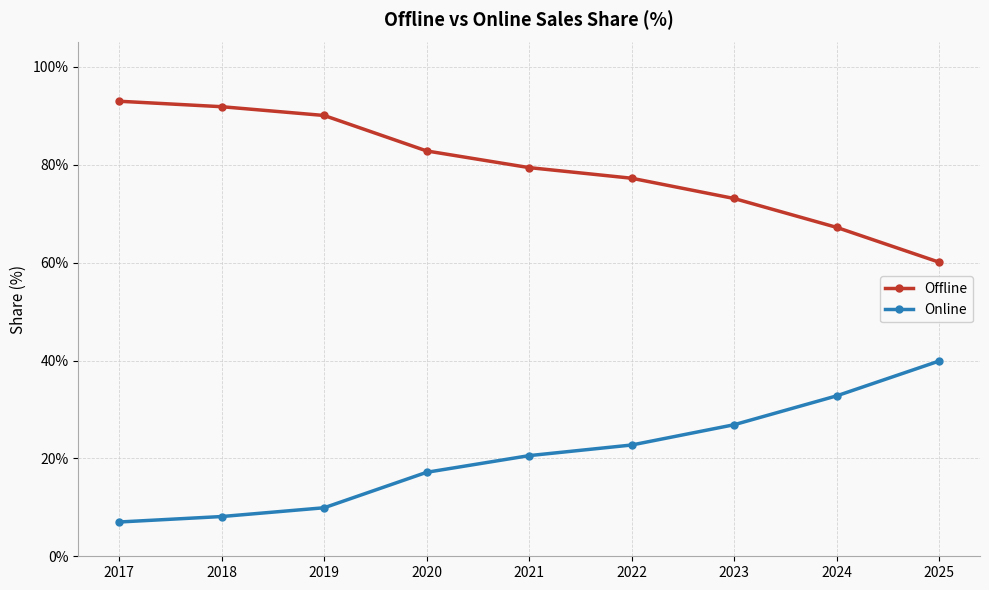

Reading right to left, transcribe all the data shown in this chart.

Offline: 2025=60.1	2024=67.2	2023=73.1	2022=77.3	2021=79.4	2020=82.8	2019=90.1	2018=91.9	2017=93.0
Online: 2025=39.9	2024=32.8	2023=26.9	2022=22.7	2021=20.6	2020=17.2	2019=9.9	2018=8.1	2017=7.0